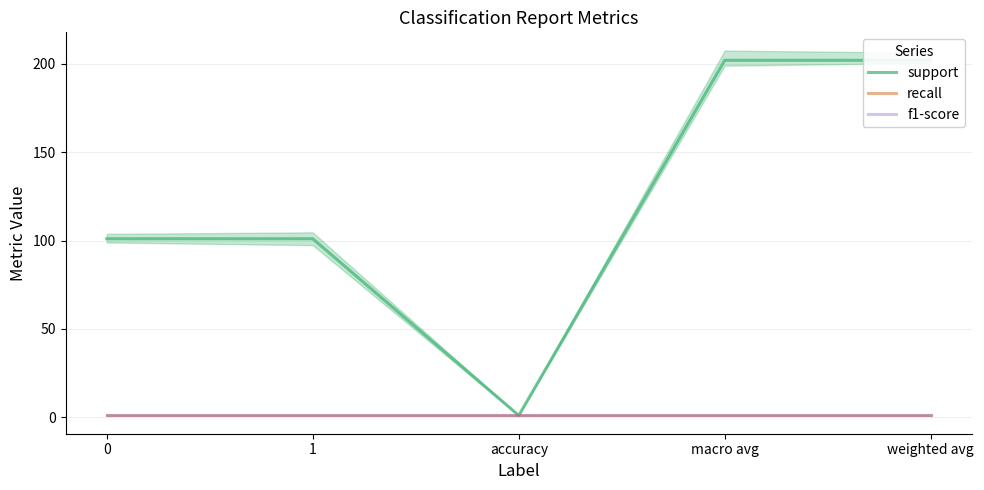

Does the chart display data point markers on the line(s)?

No